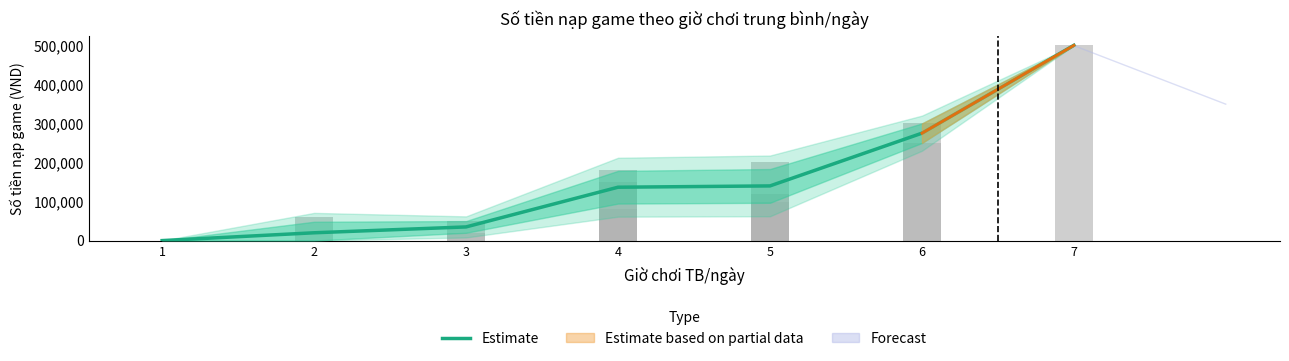

How many values exceed 136666?

4